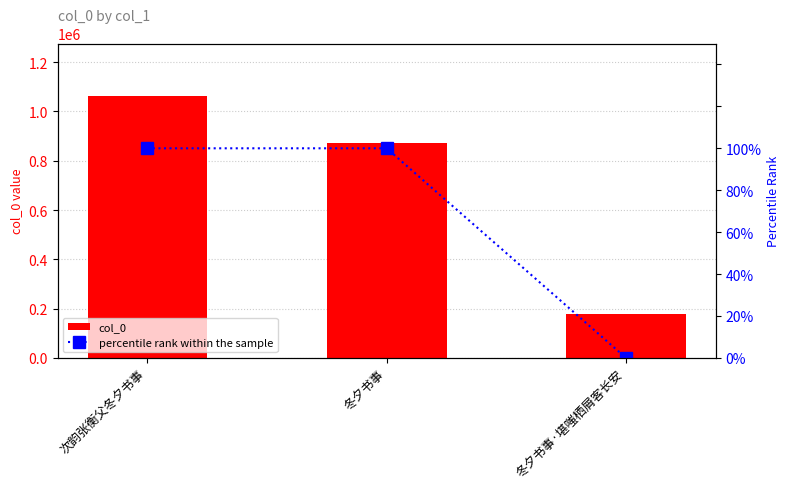

Reading left to right, extract all data points from this chart.

col_0: 1062876	870374	177290
percentile rank within the sample: 100	100	0